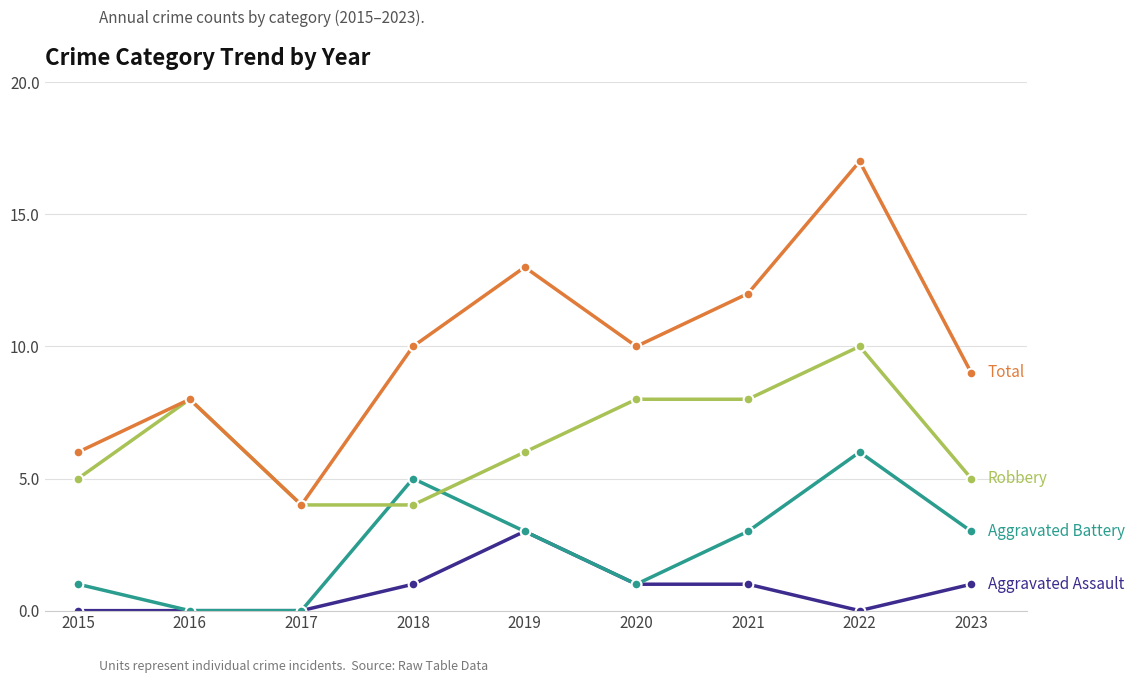

How many distinct data groups are displayed?

4